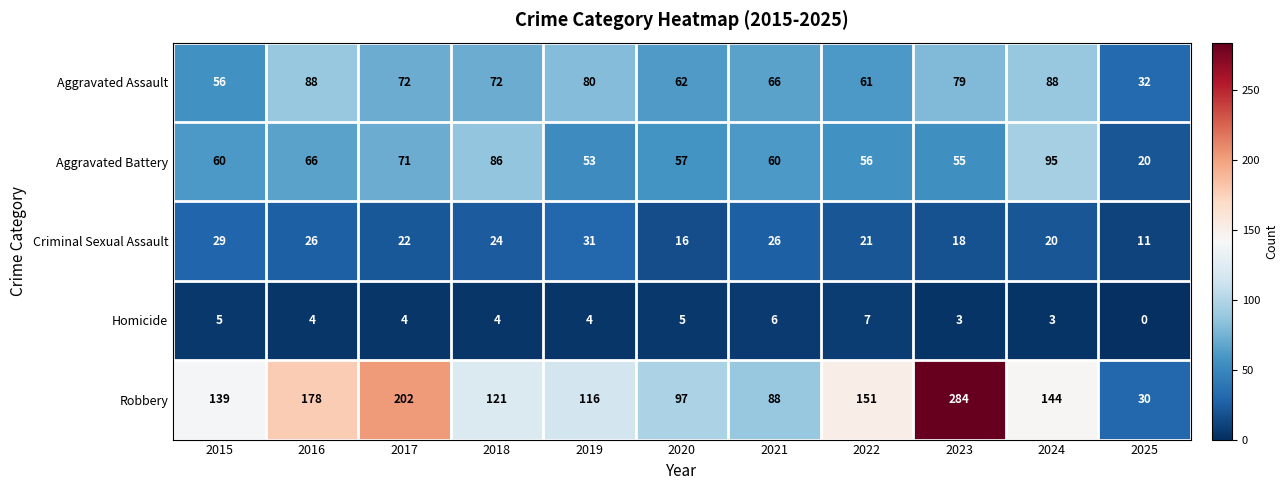

Which category has the highest value in the Robbery series?

2023